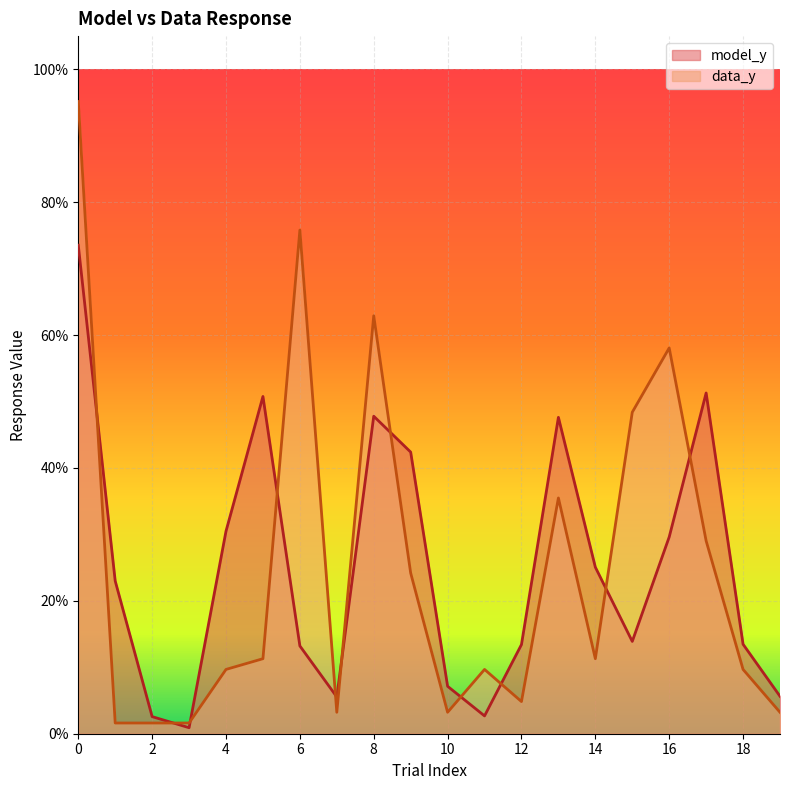

Reading left to right, extract all data points from this chart.

model_y: 0.7	0.2	0.0	0.0	0.3	0.5	0.1	0.1	0.5	0.4	0.1	0.0	0.1	0.5	0.3	0.1	0.3	0.5	0.1	0.1
data_y: 1.0	0.0	0.0	0.0	0.1	0.1	0.8	0.0	0.6	0.2	0.0	0.1	0.0	0.4	0.1	0.5	0.6	0.3	0.1	0.0